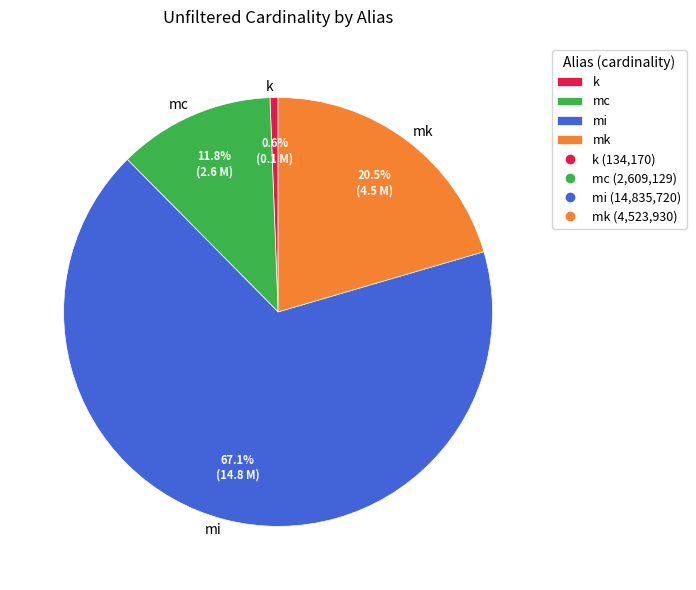

Does any single category account for the majority?

Yes